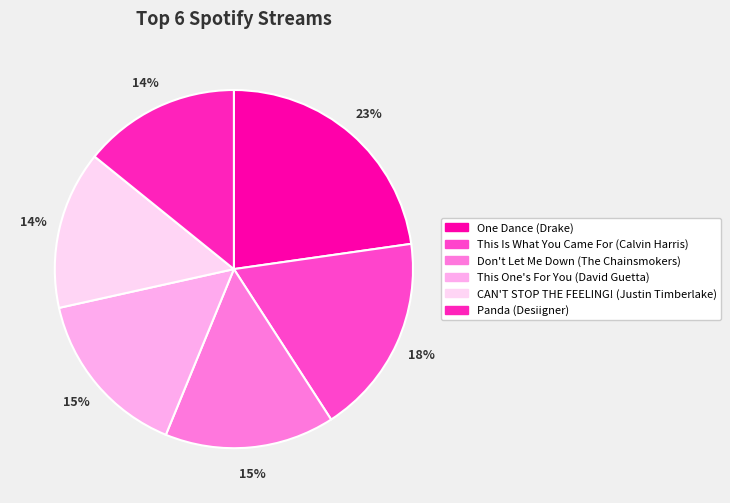

How many slices are in this pie chart?

6